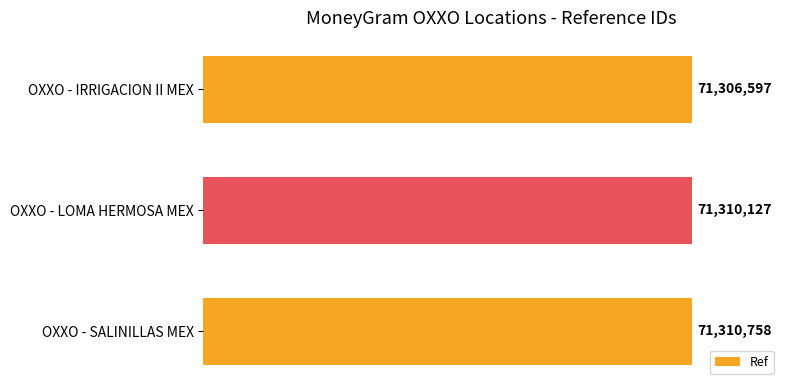

Are the bars horizontal?

Yes